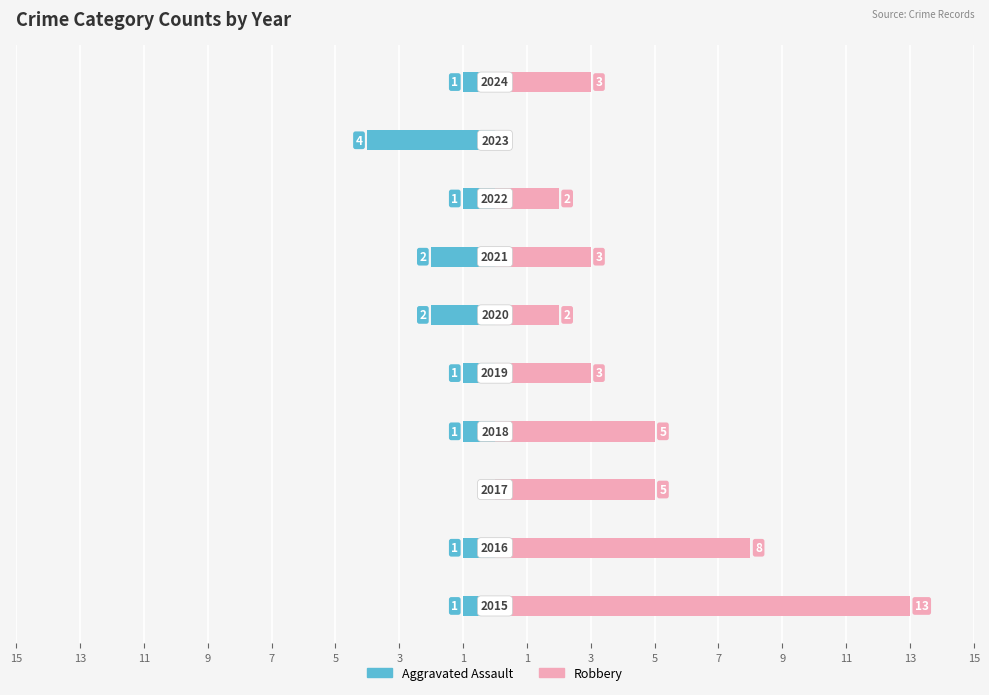

True or false: Robbery has a value of 3 at 3.

True